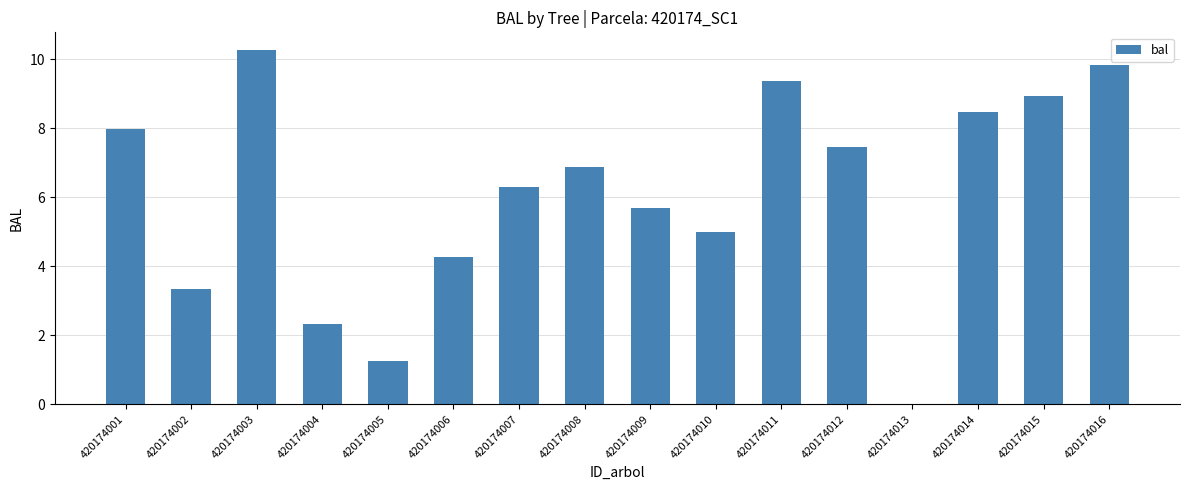

What is the change in value from 420174009 to 420174015?

+3.2